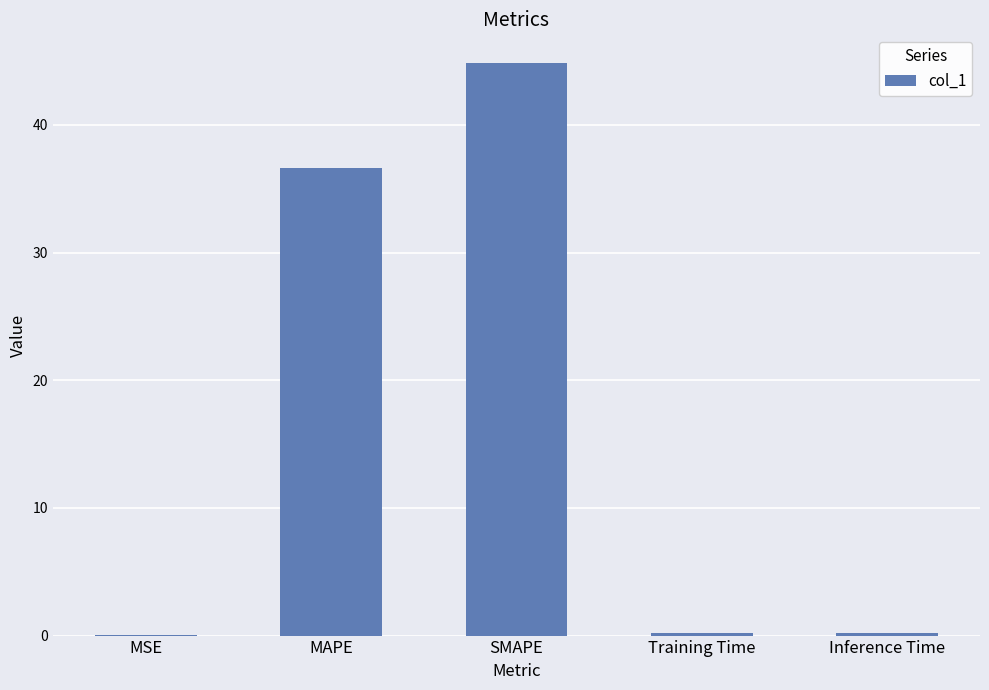

What is the sum of all values?

81.9